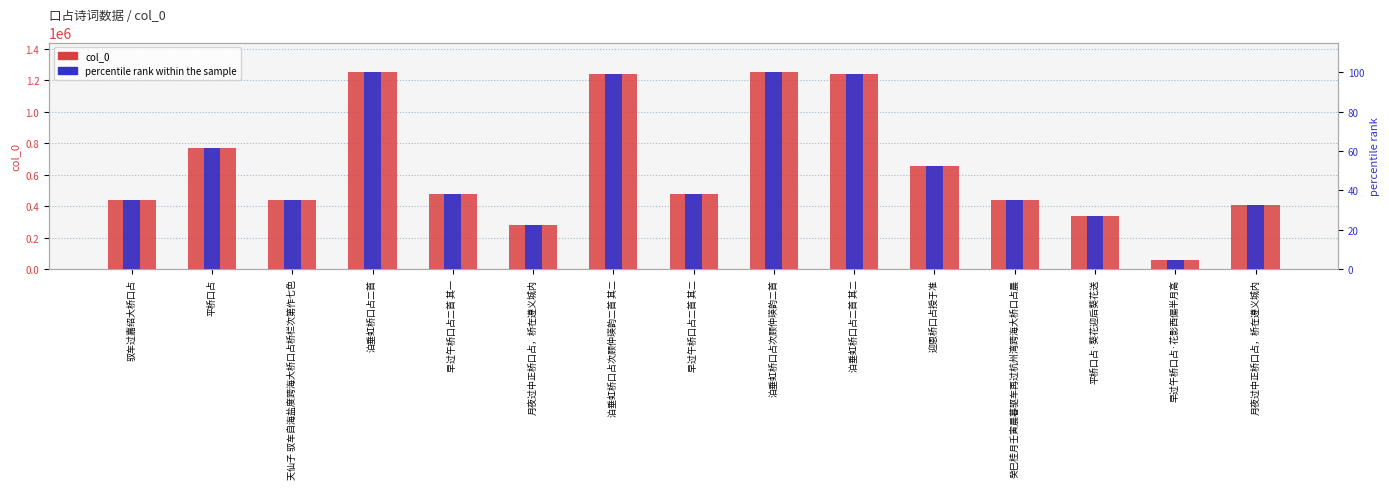

The percentile rank within the sample series shows 38.3 at 早过午桥口占二首 其二. True or false?

True